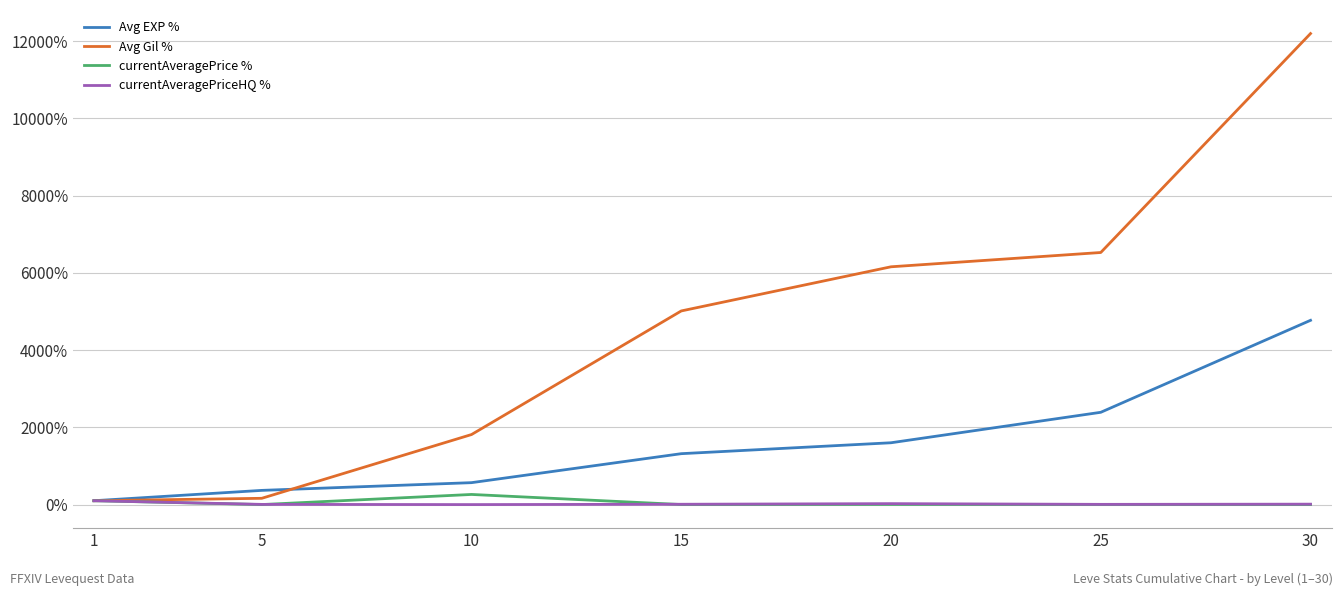

Between 15 and 20, which series saw the biggest shift?

Avg Gil %